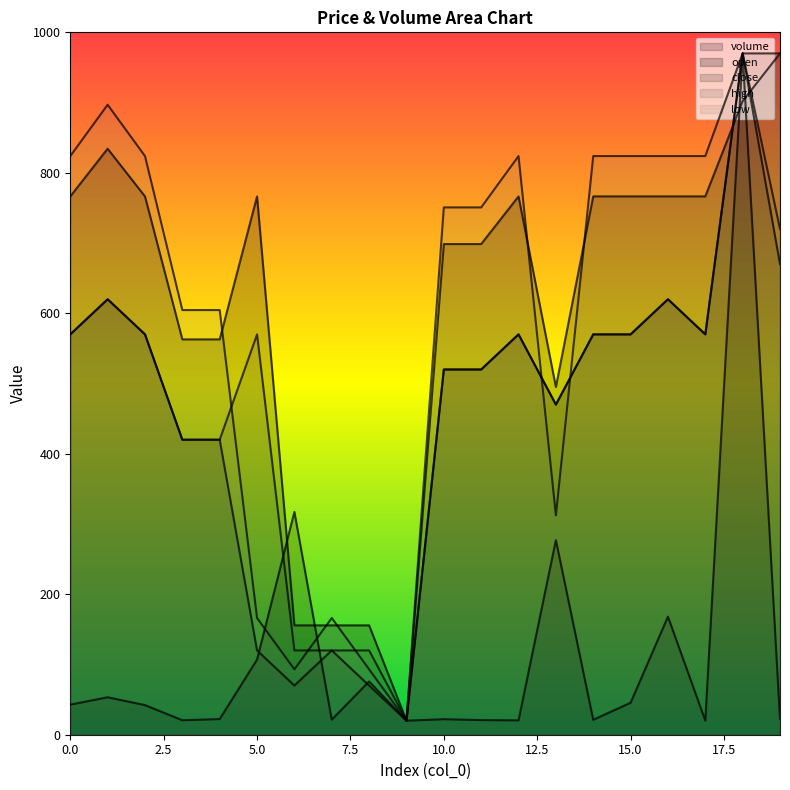

What is the value of the high point at the 19th from the left?

970.0